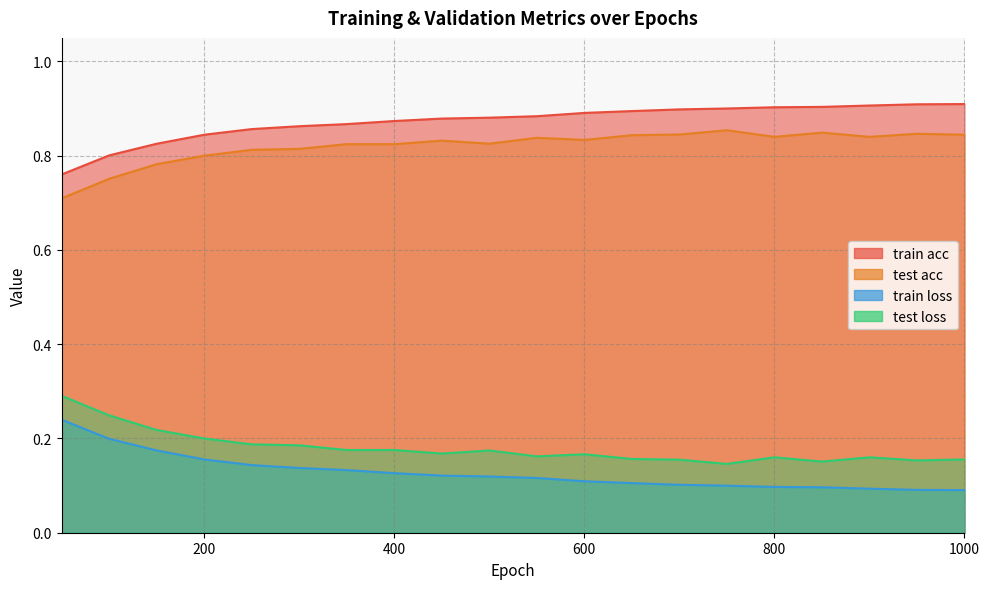

The value of test loss at 650 is 0.2. True or false?

True